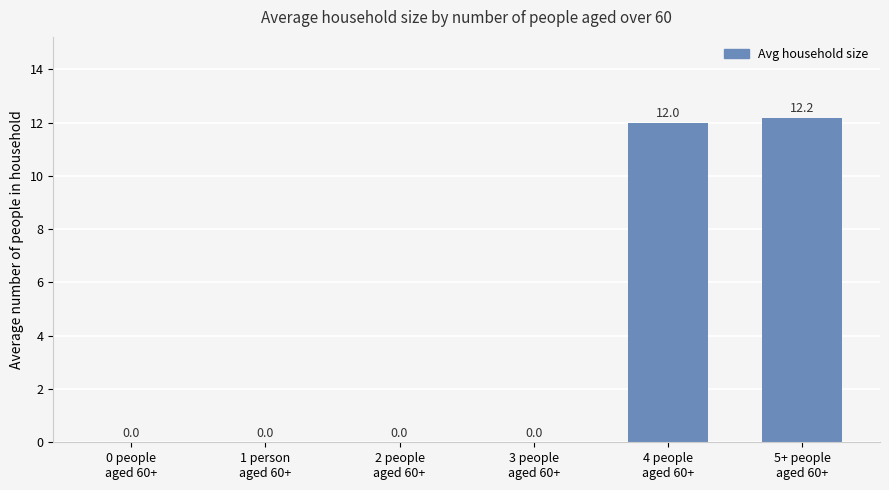

What is the maximum value shown in the chart?

12.2